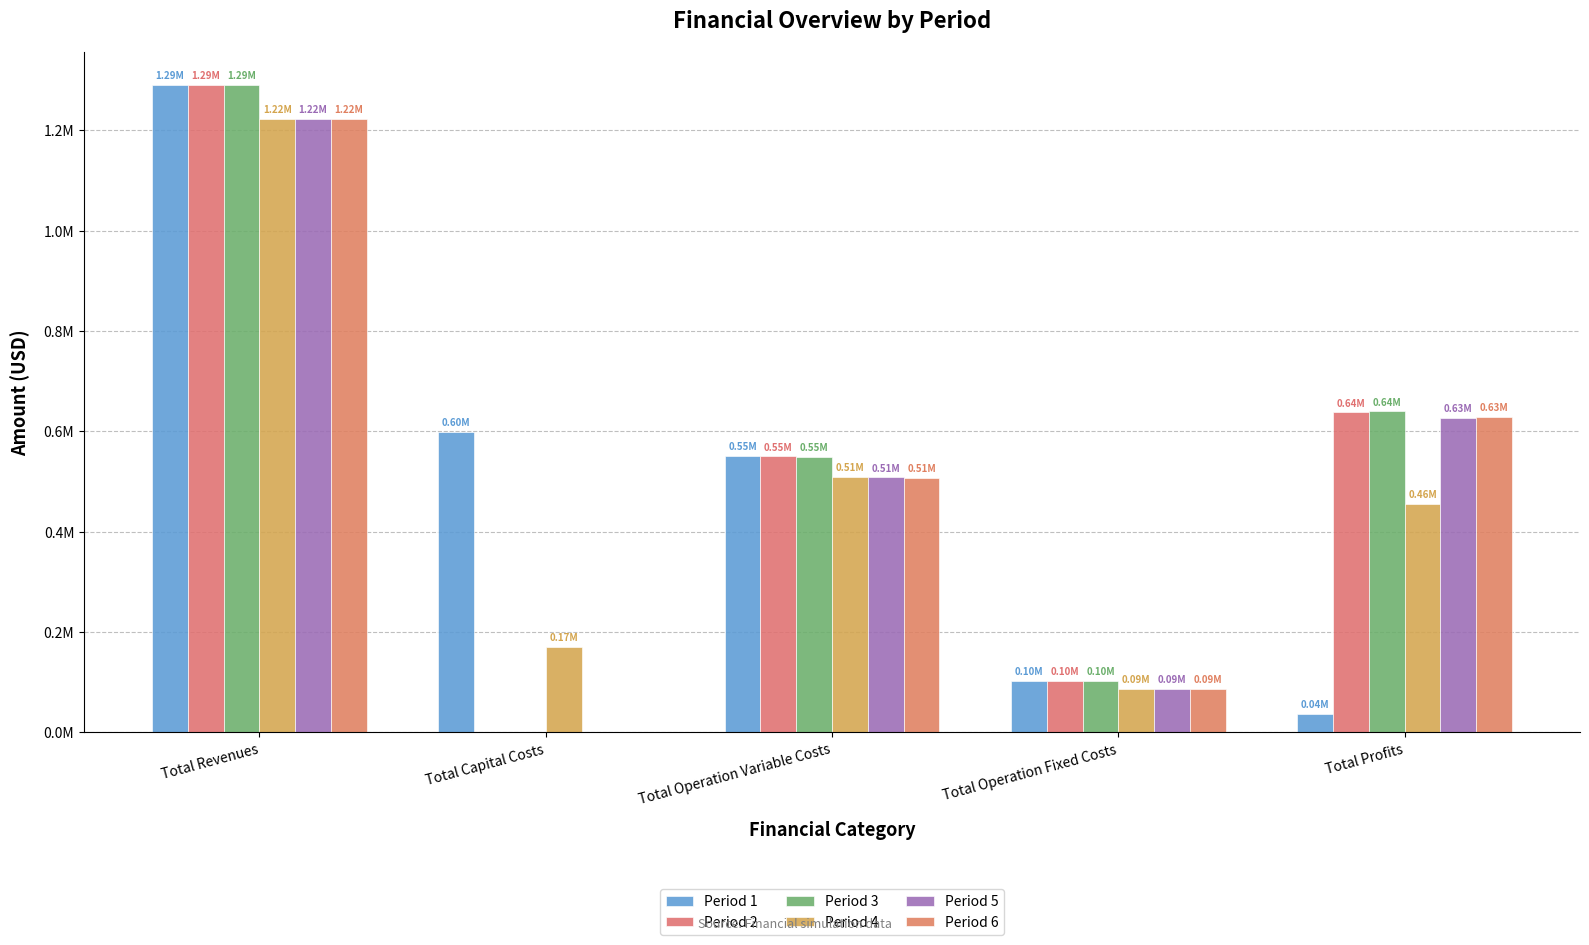

Which category has the highest value in the Period 4 series?

Total Revenues